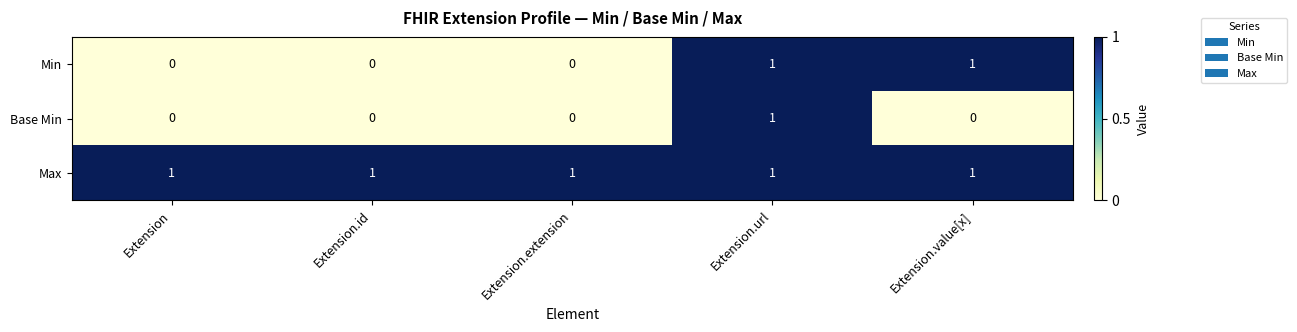

What is the sum of all Max values?

5